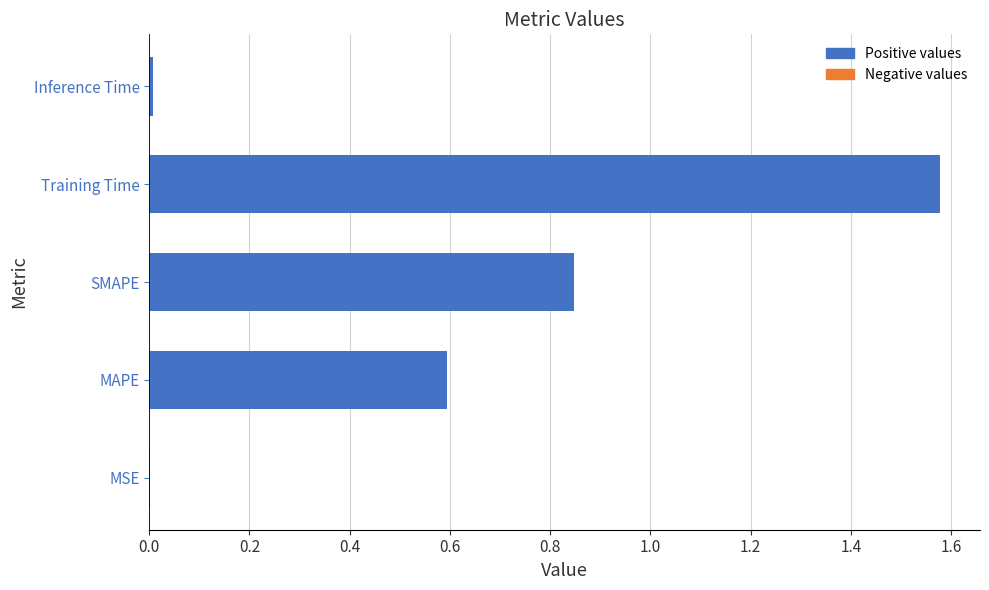

How many categories are shown in the chart?

5